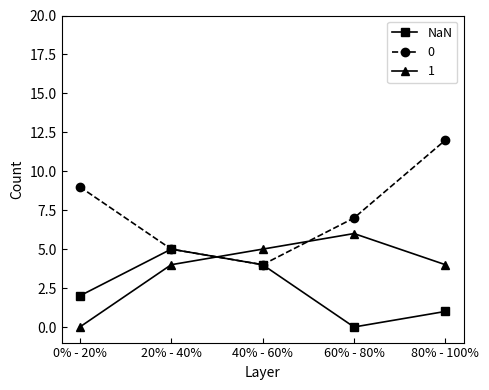

What value does the NaN series have at 40% - 60%?

4